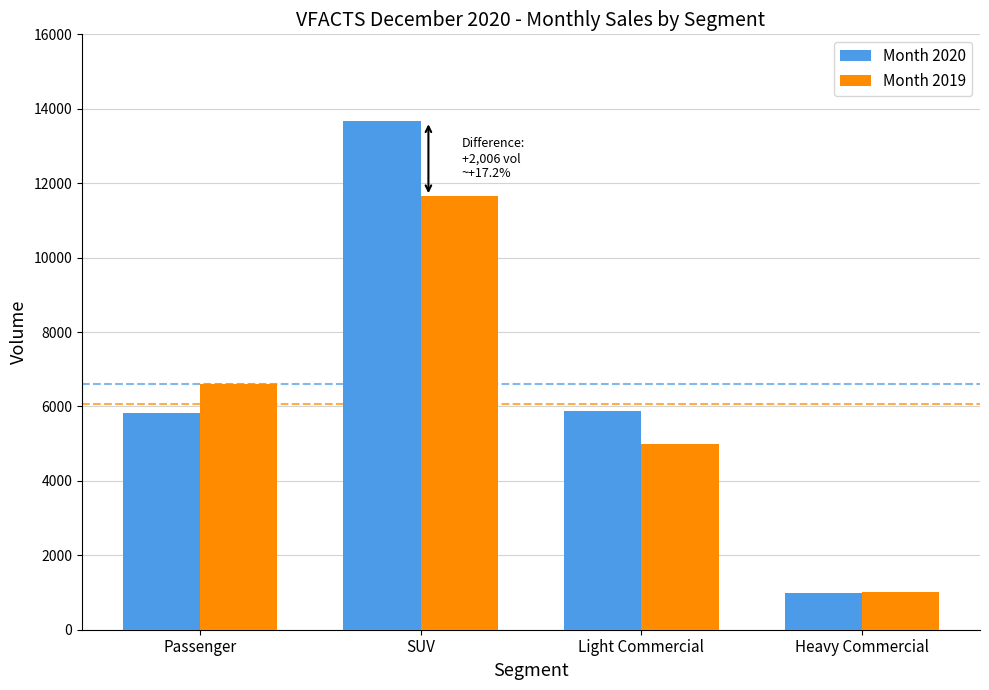

What is the total value across all series at Passenger?

12422